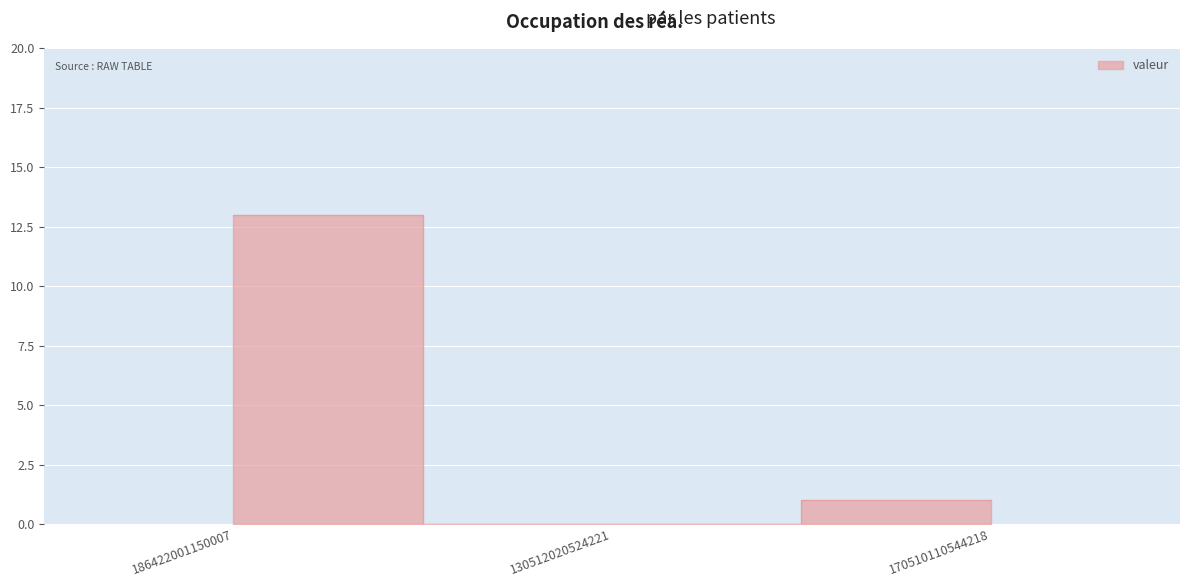

Reading right to left, extract all data points from this chart.

170510110544218=1	130512020524221=0	186422001150007=13